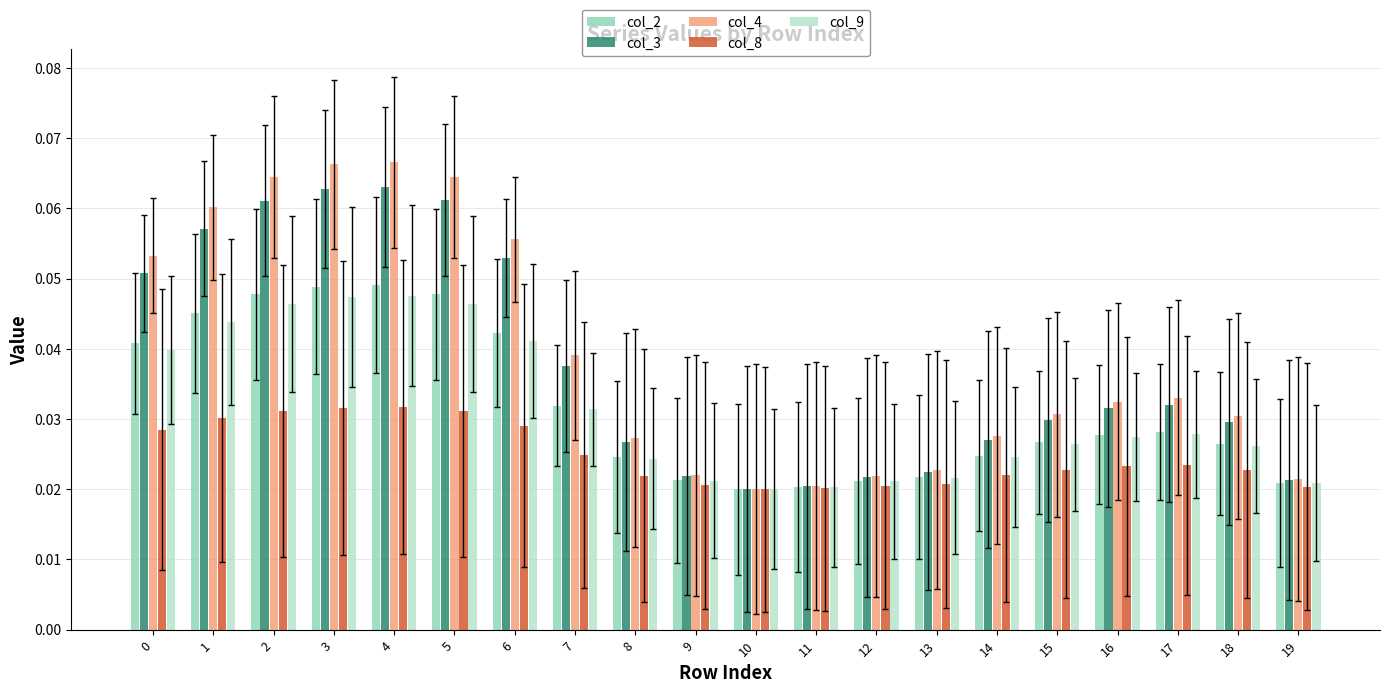

Which series has the largest total across all categories?

col_4